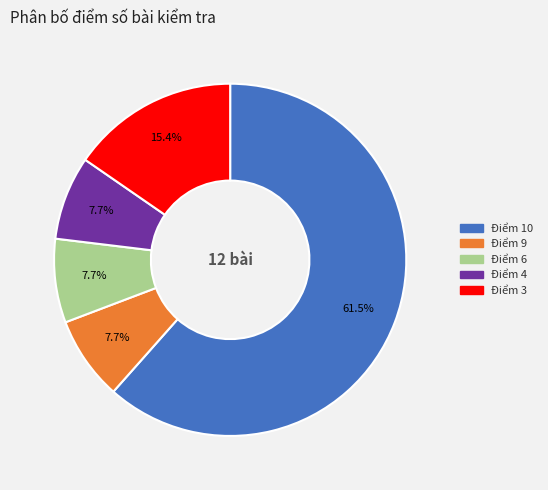

Which slice is the largest?

Điểm 10